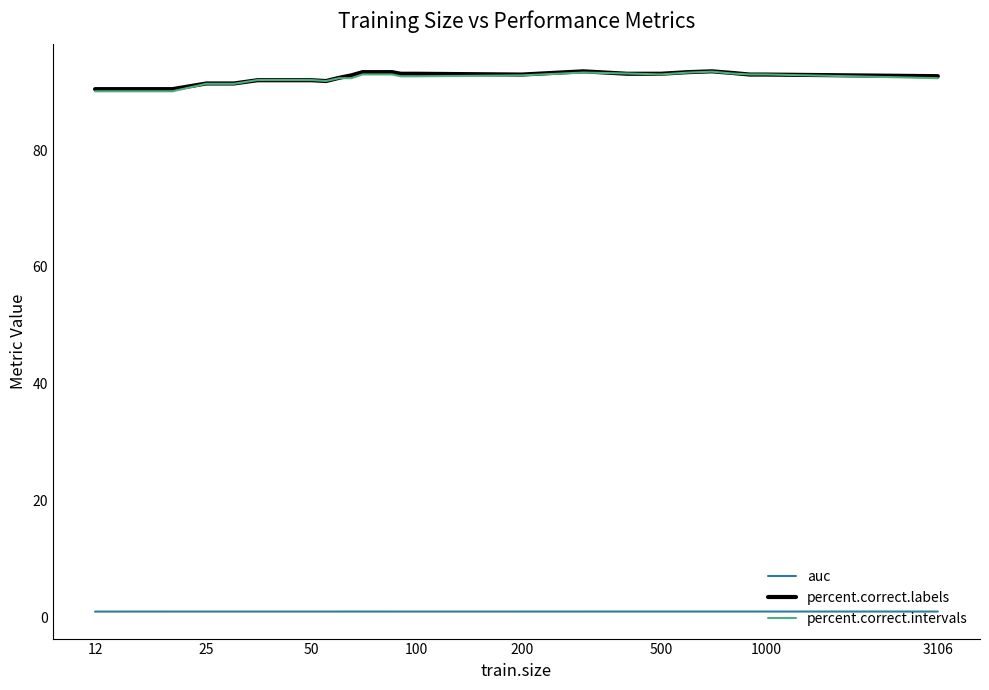

What is the maximum value shown in the chart?

93.5